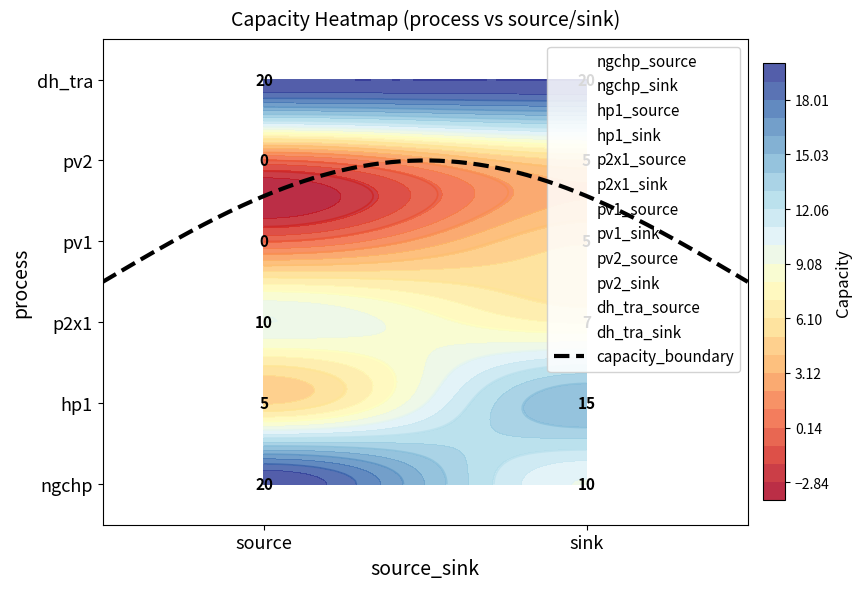

Reading left to right, what are all the values shown in this chart?

ngchp: 20	10
hp1: 5	15
p2x1: 10	7
pv1: 0	5
pv2: 0	5
dh_tra: 20	20